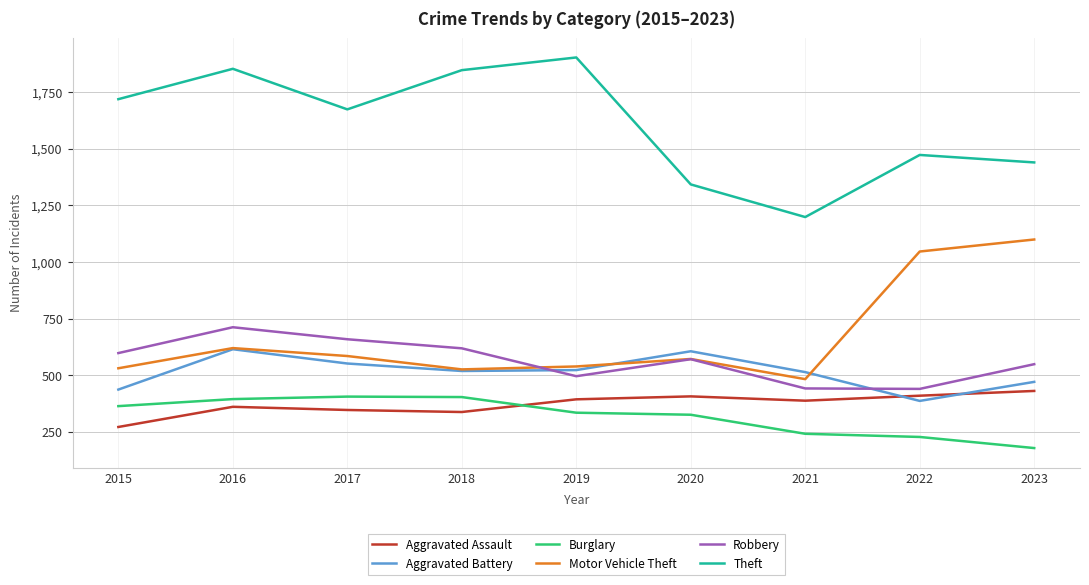

Between 2017 and 2021, which series saw the biggest shift?

Theft